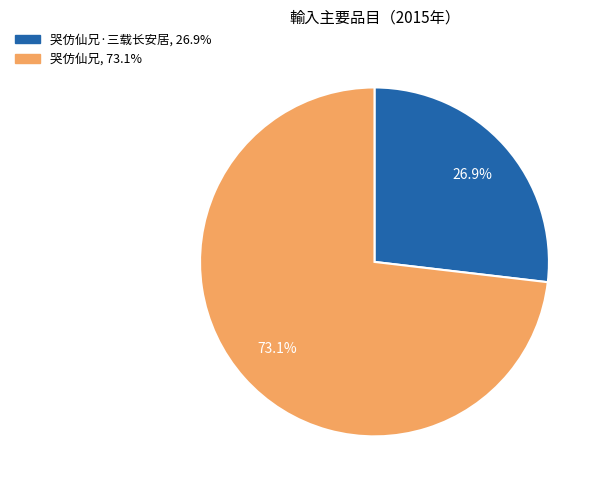

Does any single category account for the majority?

Yes